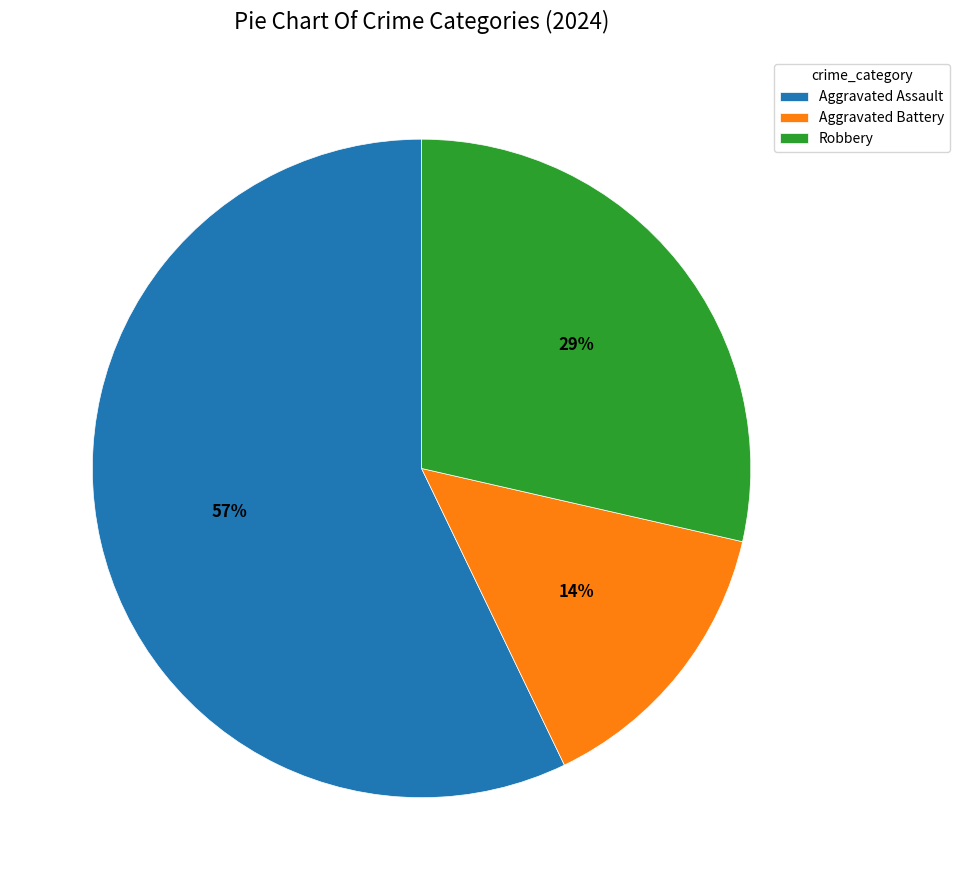

How many slices are in this pie chart?

3